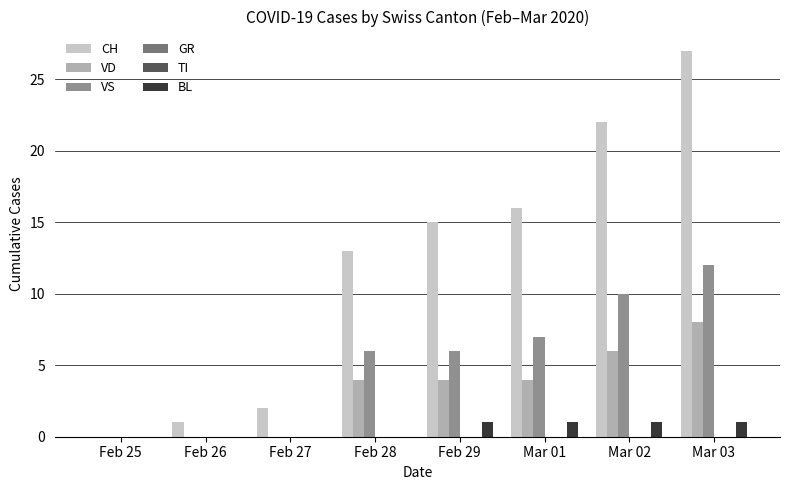

How many groups of bars are there?

8